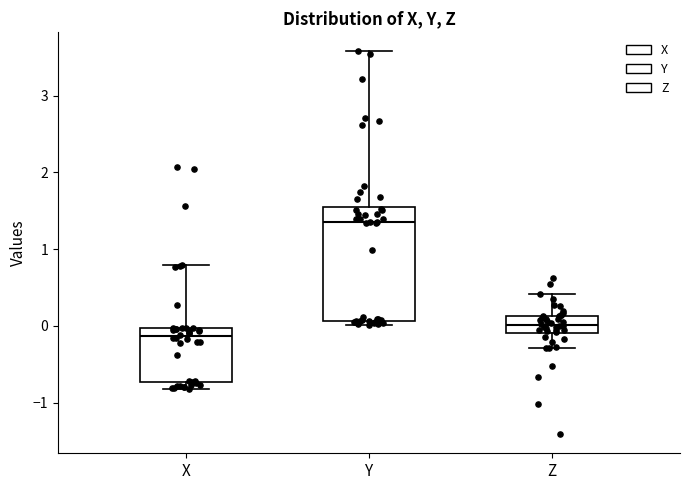

Which box is the tallest, from its lower edge to its upper edge?

Y